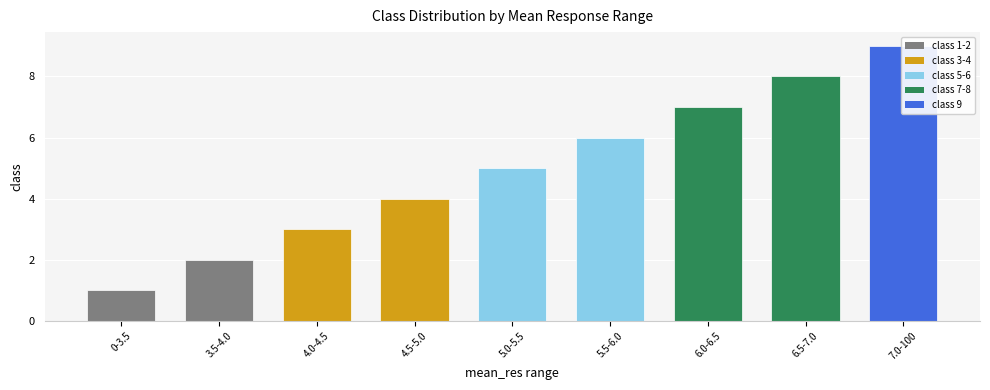

What is the ratio of the value at 4.0-4.5 to the value at 7.0-100?

0.3